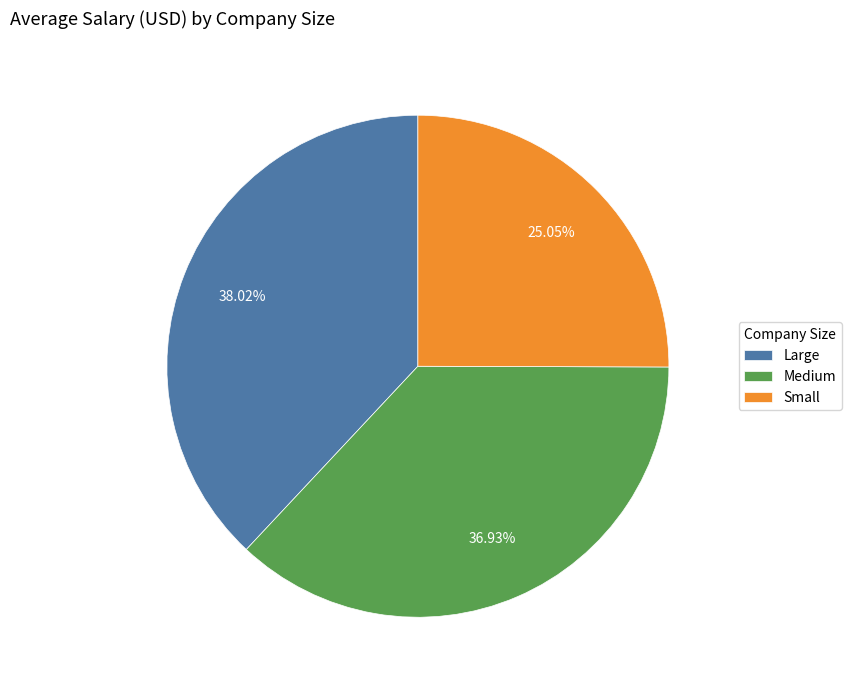

To the nearest percent, what is the combined percentage of Medium and Large?

75%